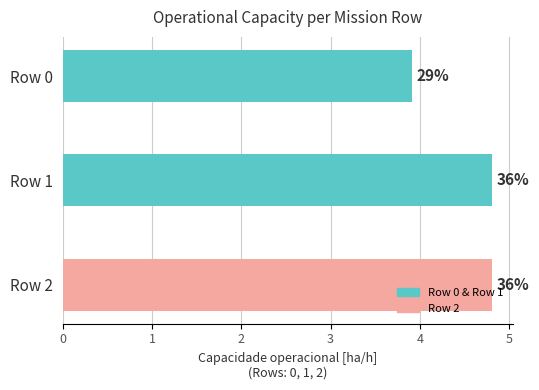

How many bars are there in total?

3